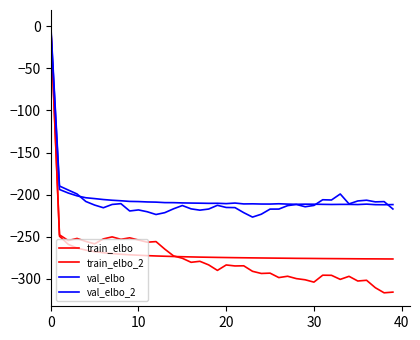

How many times do val_elbo and train_elbo_2 cross each other?

1